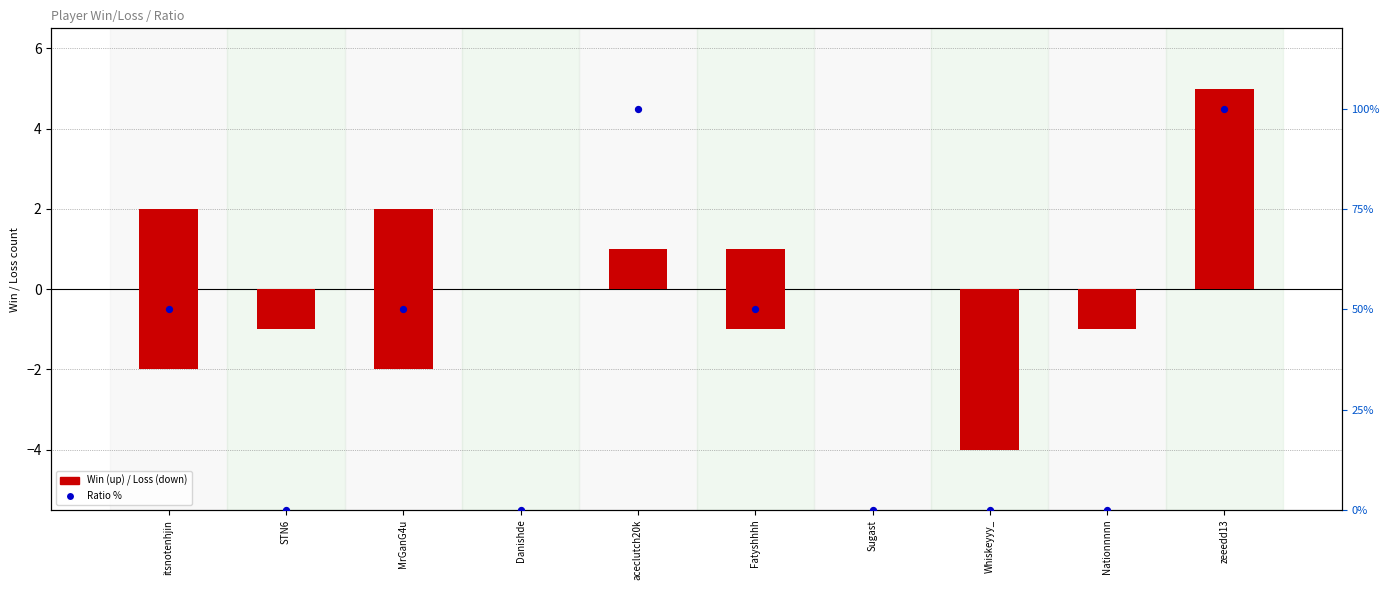

Which series has the largest total across all categories?

Ratio %